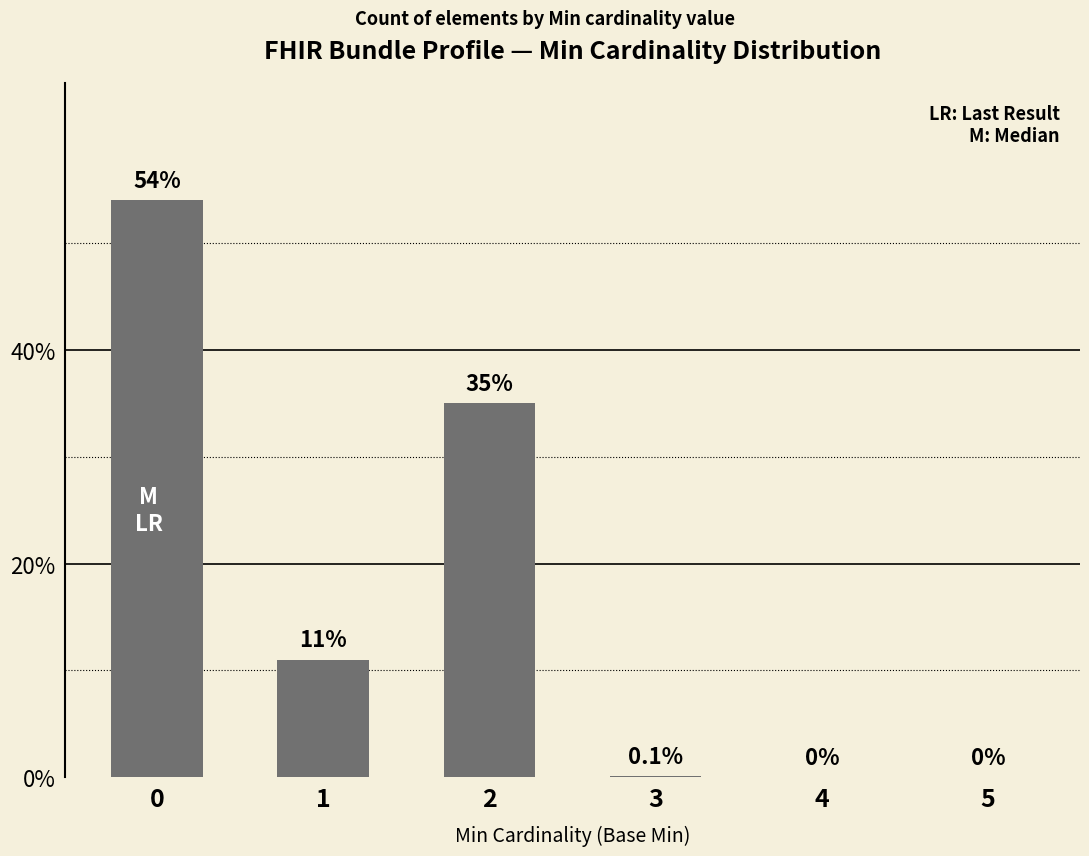

What is the ratio of the value at 1 to the value at 2?

0.3